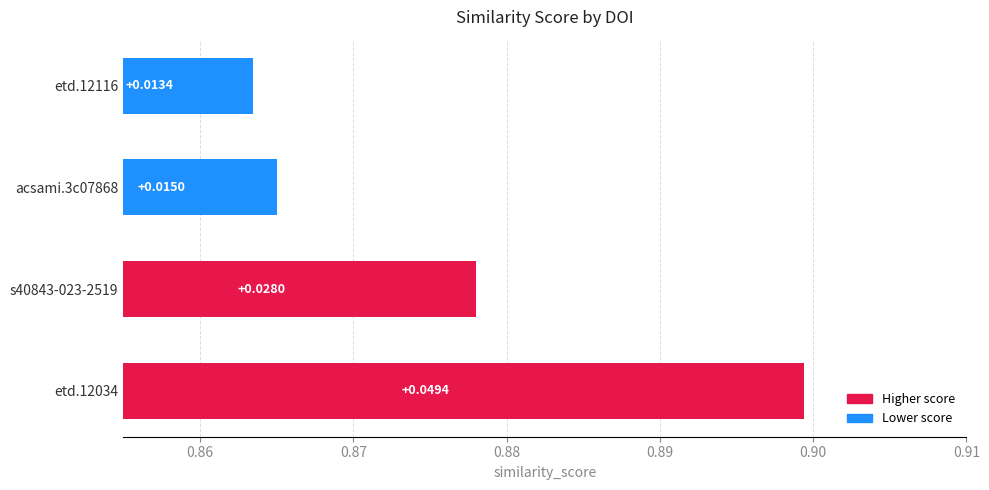

True or false: the data shows 0.0 at s40843-023-2519.

False